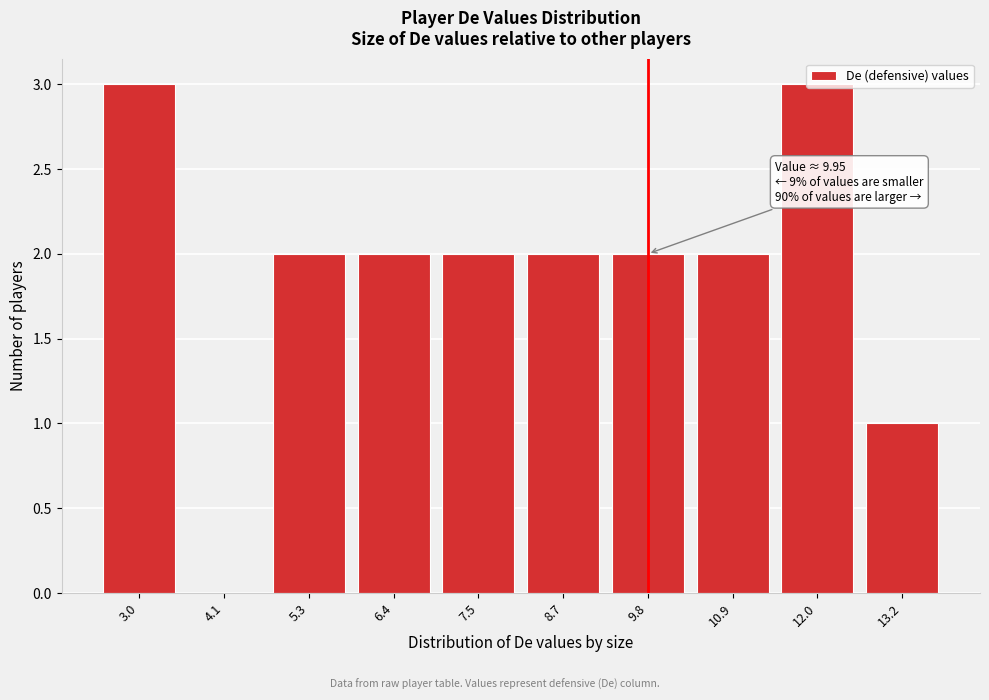

Which has a higher value, 6.4 or 13.2?

6.4